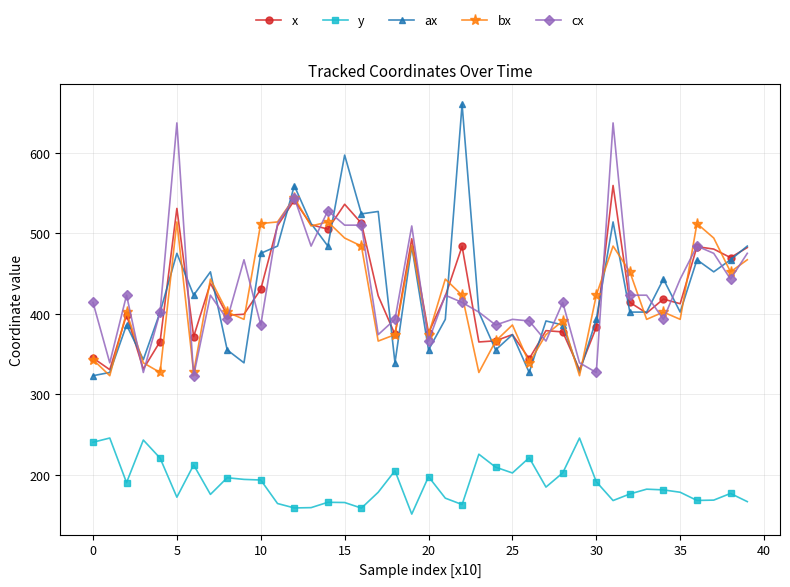

What is the value of the x point at the 6th from the left?

530.8